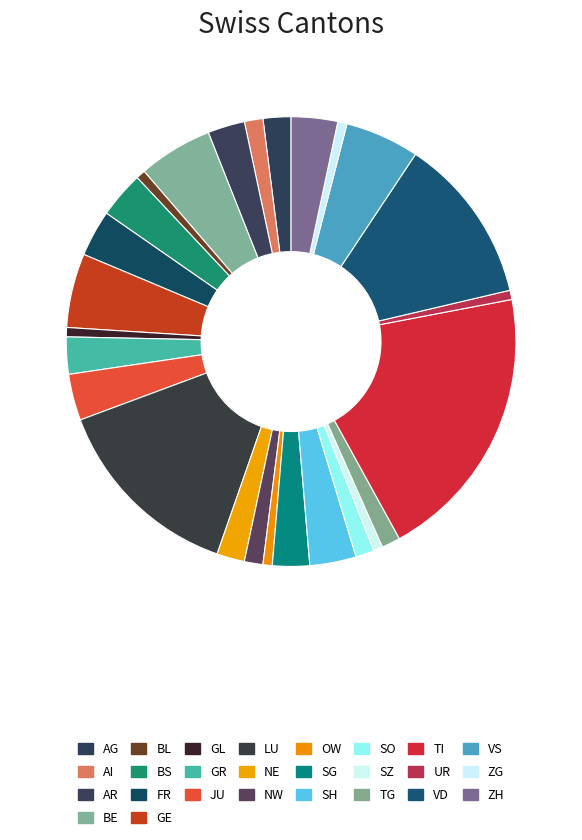

Which category has the biggest portion of the pie?

TI